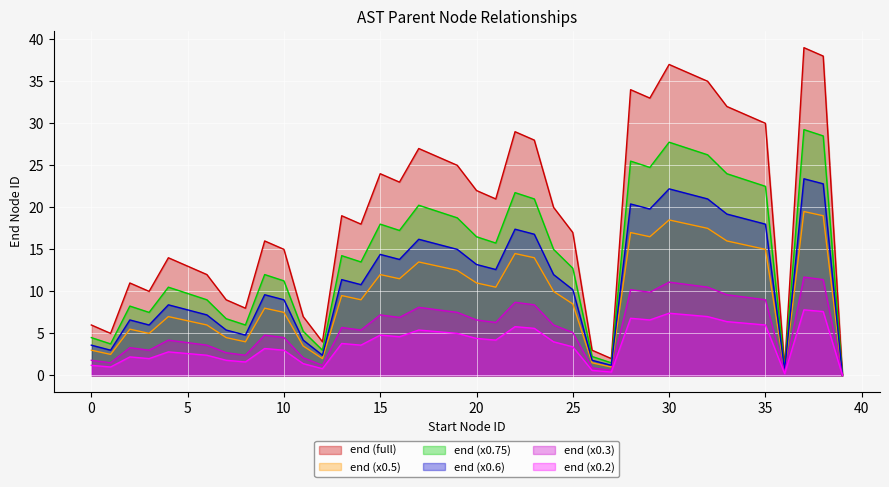

What is the difference between the maximum and minimum values?

39